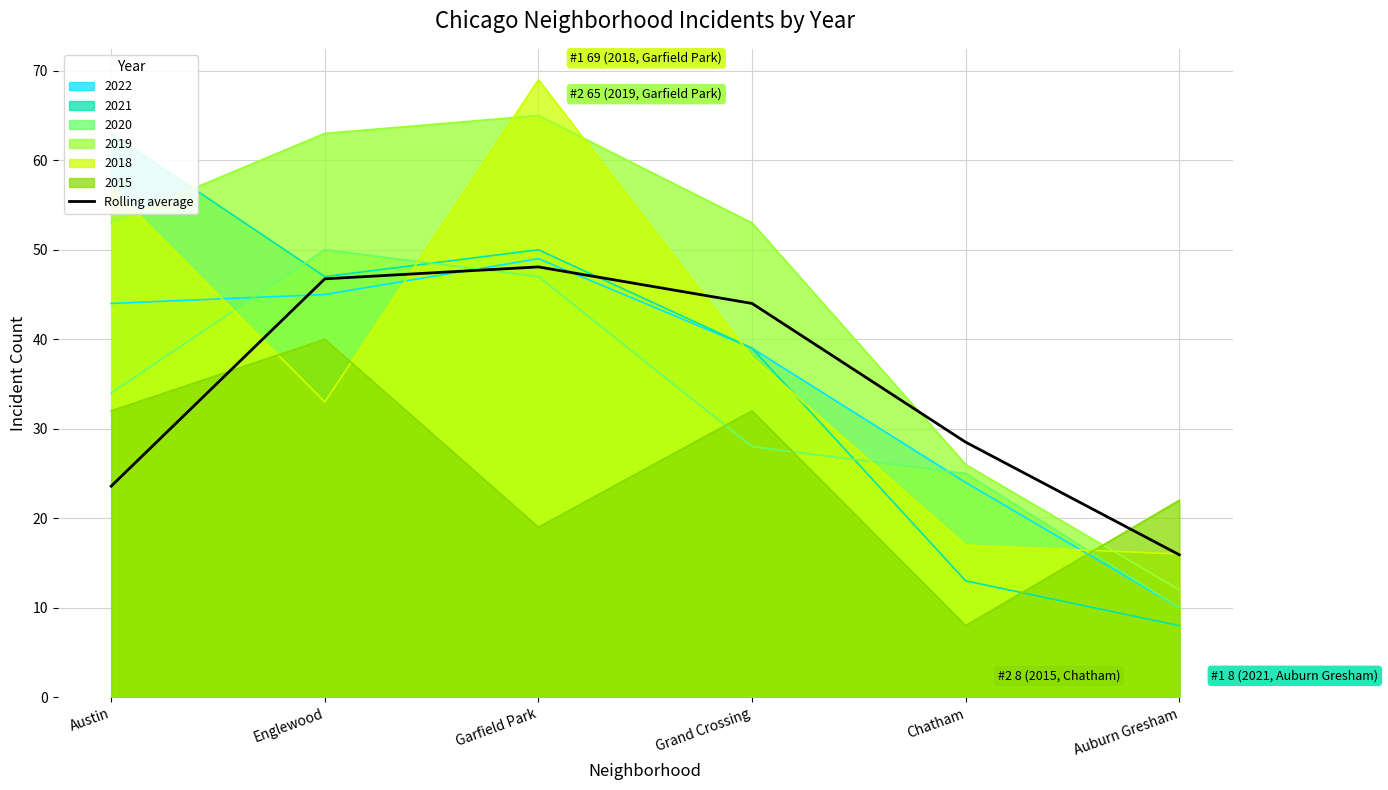

Rank the categories by value from highest to lowest.

Garfield Park, Englewood, Grand Crossing, Chatham, Austin, Auburn Gresham